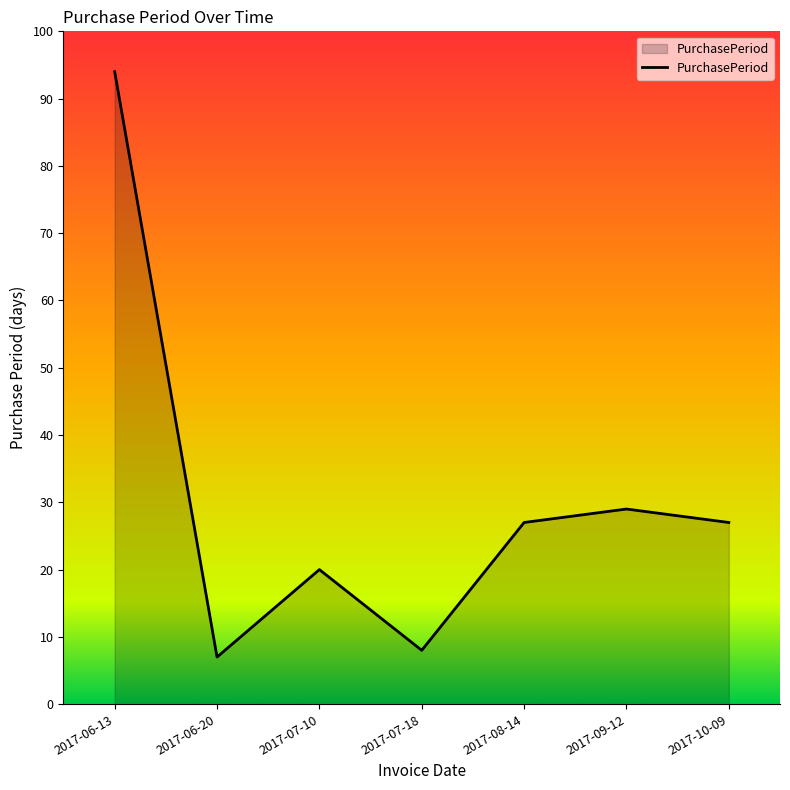

Reading left to right, list all the values displayed in this chart.

94	7	20	8	27	29	27